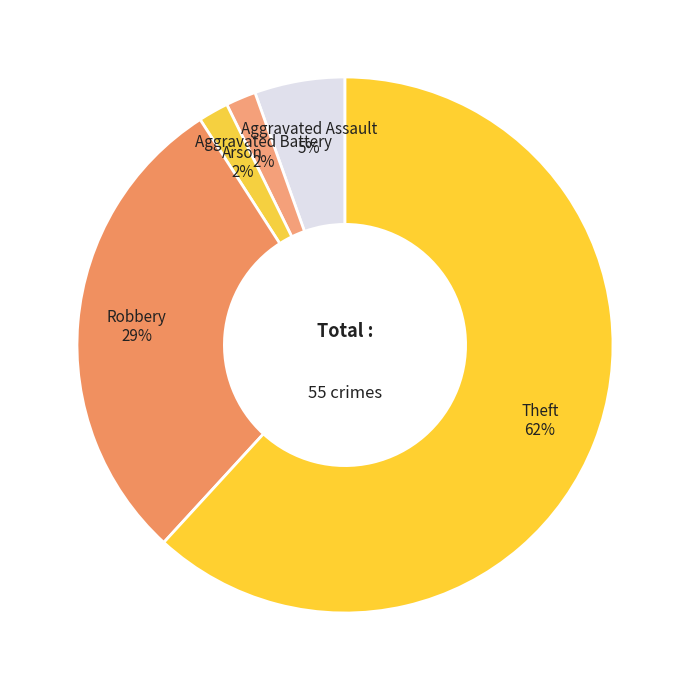

Count the number of slices in the pie.

5